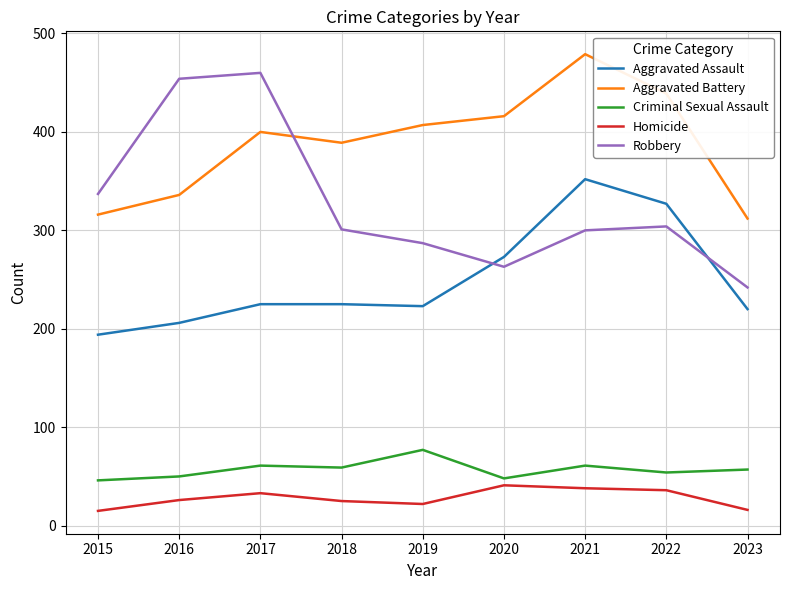

How many values in the Aggravated Assault series are below 225?

4